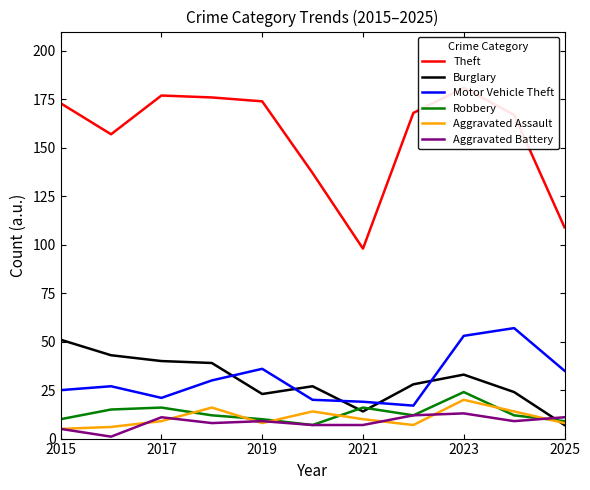

What is the average value of the Aggravated Assault series?

11